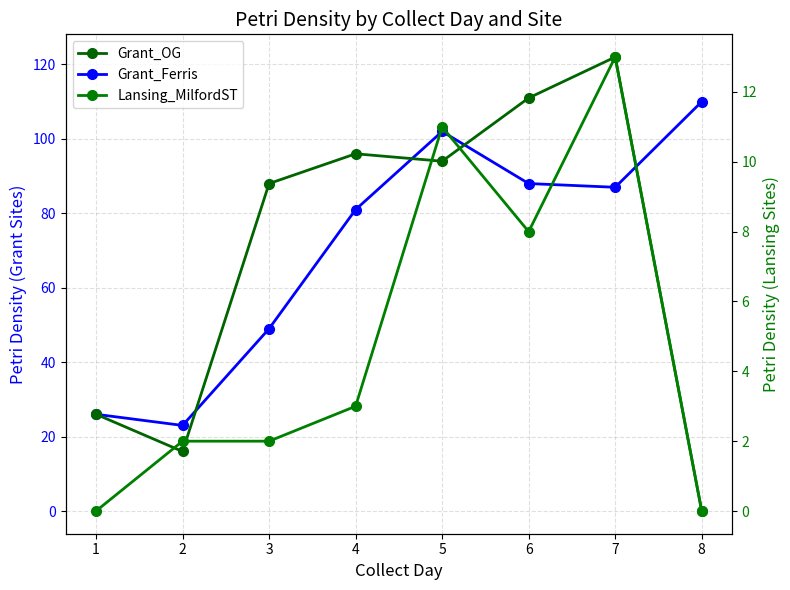

How many lines are shown in the chart?

3